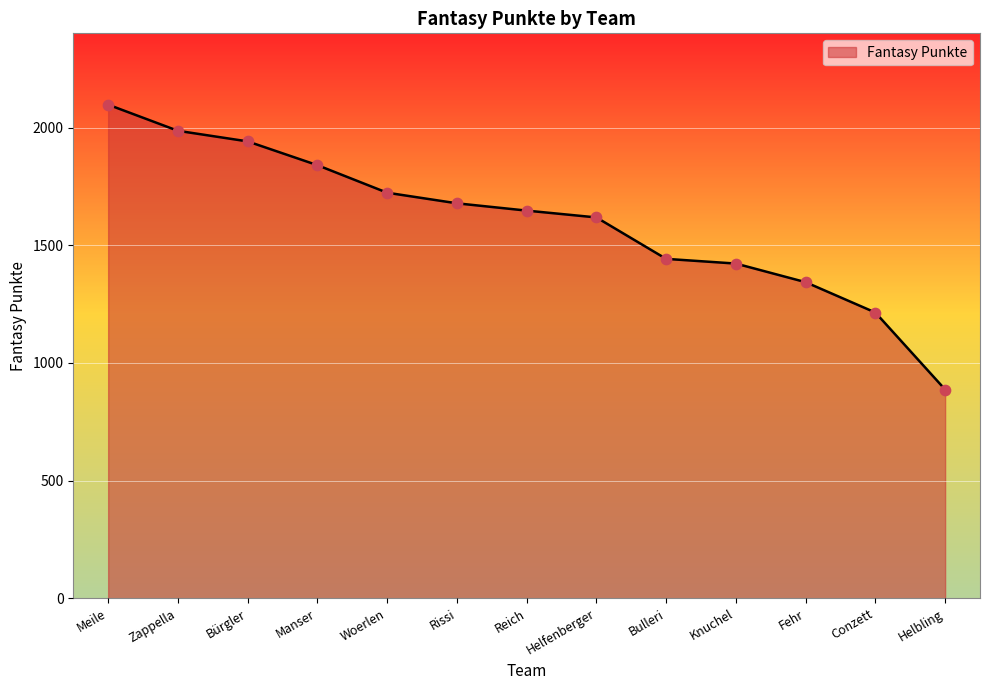

Which has a higher value, Knuchel or Reich?

Reich